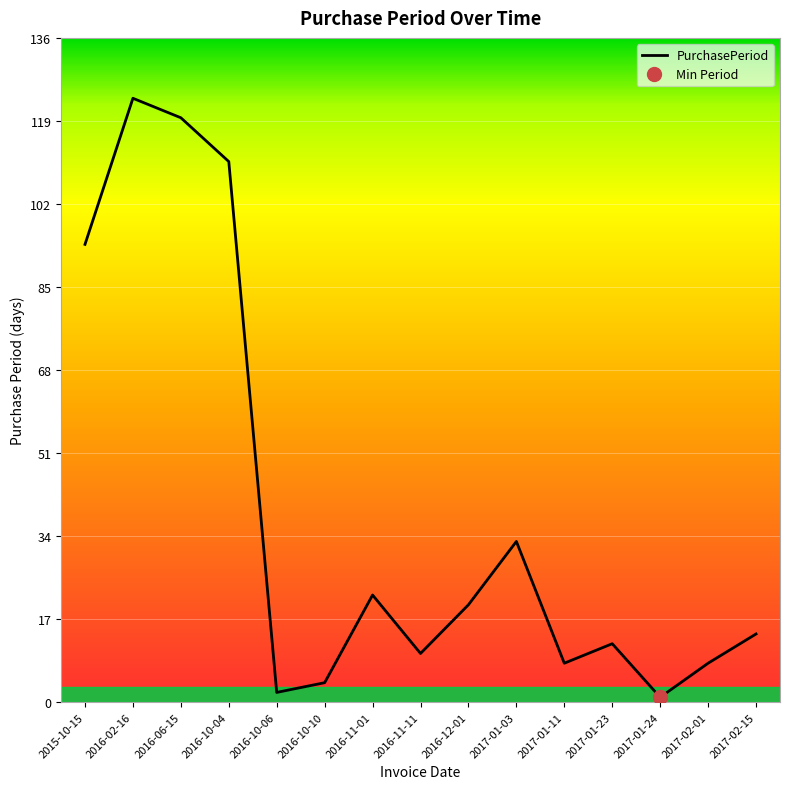

At which label is the value closest to 62?

2017-01-03